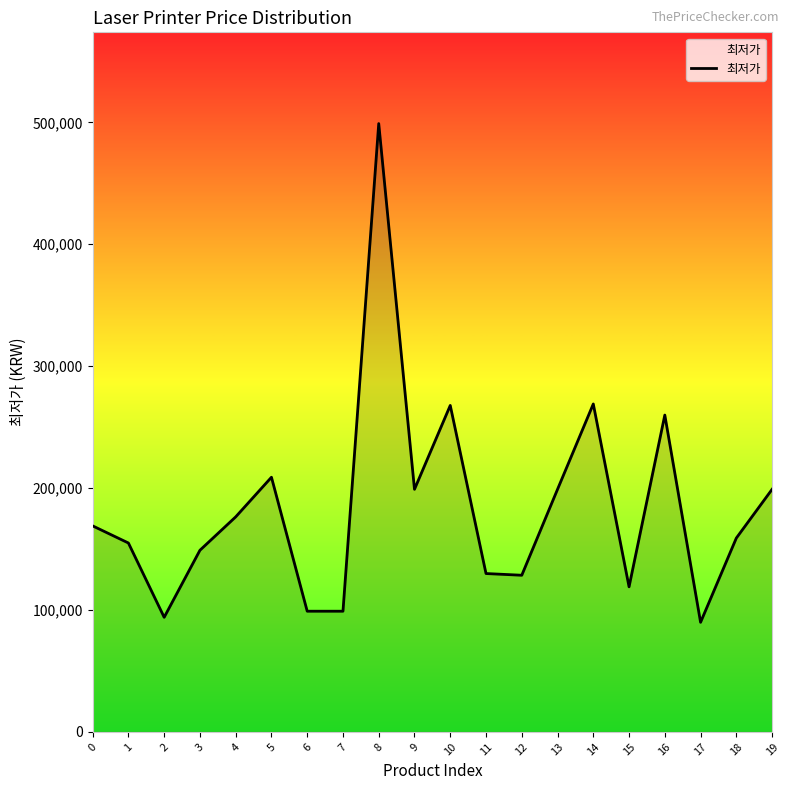

What is the difference between the maximum and minimum values?

409100